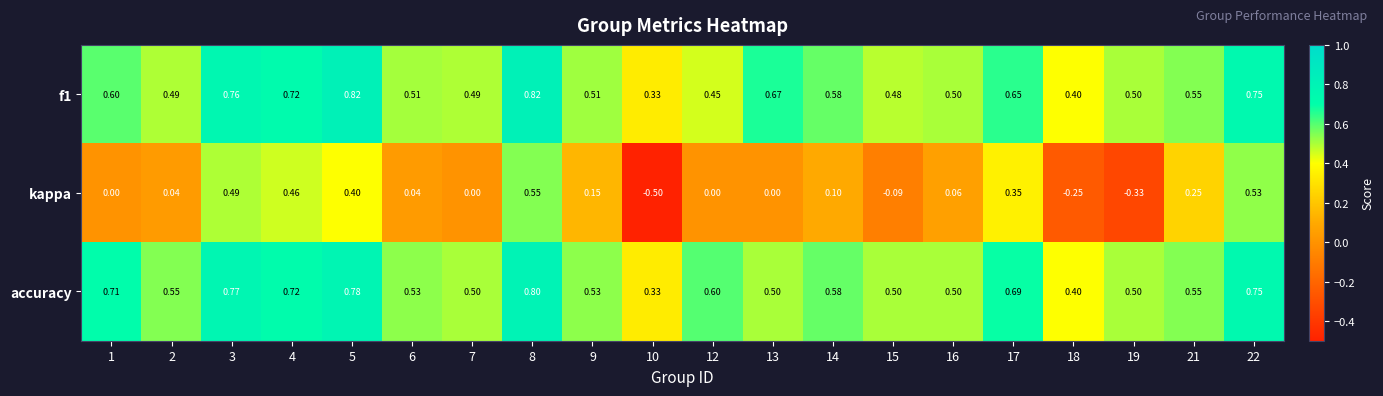

Which series changed the most between 2 and 22?

kappa